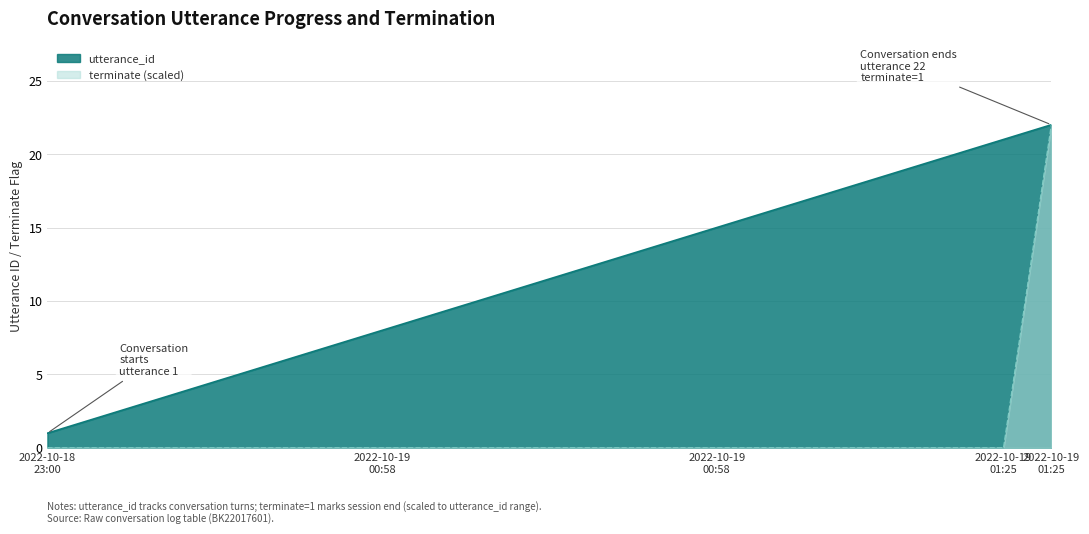

The value of terminate at 2022-10-19 01:25:18 is 22. True or false?

True